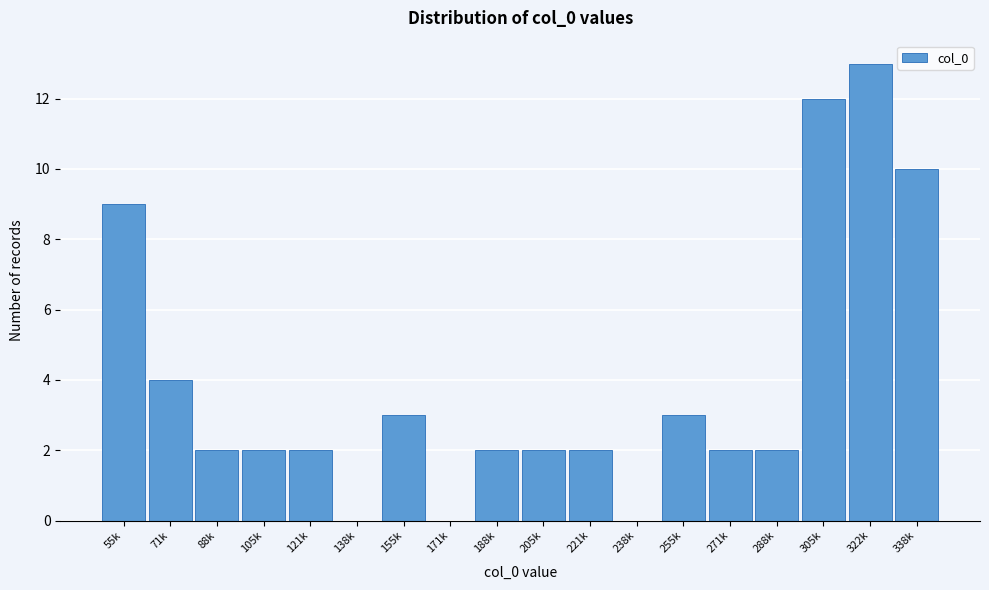

Reading left to right, extract all data points from this chart.

55k=9	71k=4	88k=2	105k=2	121k=2	138k=0	155k=3	171k=0	188k=2	205k=2	221k=2	238k=0	255k=3	271k=2	288k=2	305k=12	322k=13	338k=10